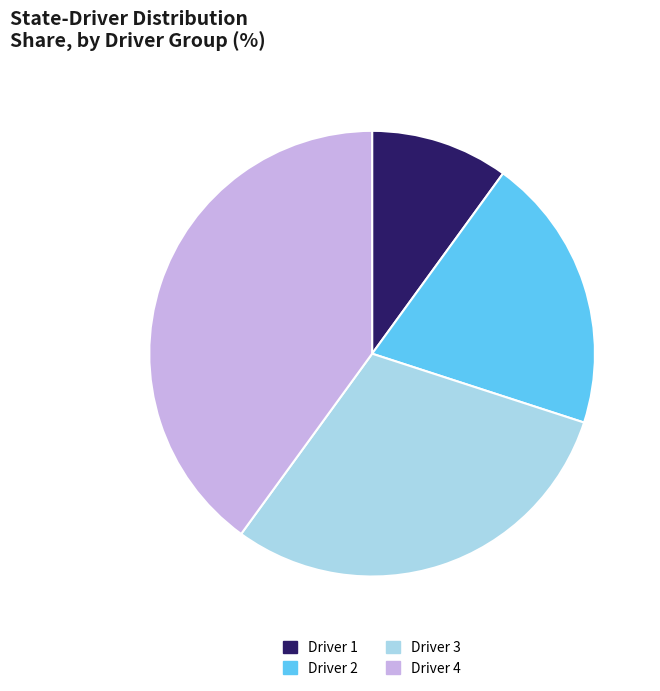

Is it true that Driver 4 is 27% of the pie?

False